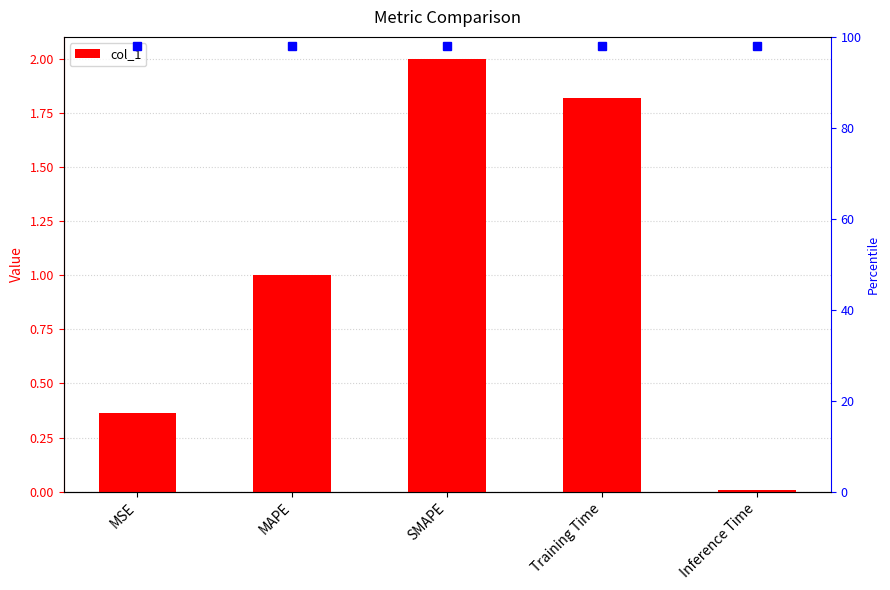

What is the average value?

1.0